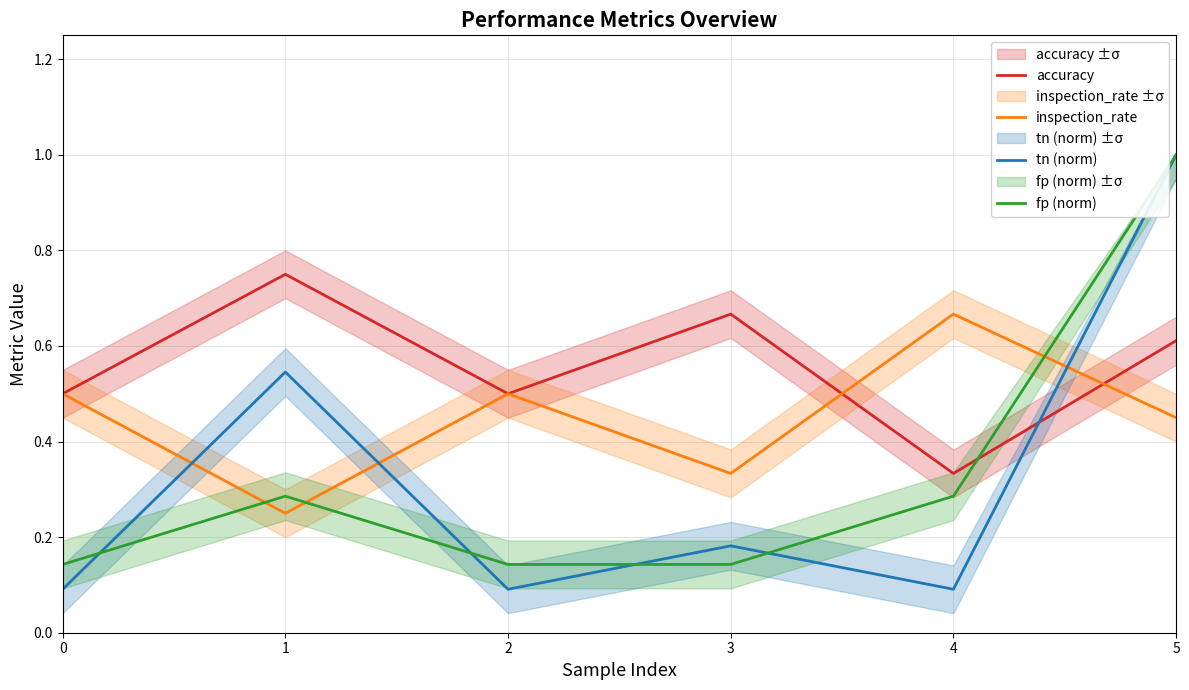

What is the sum of the accuracy values at 3 and 2?

1.2